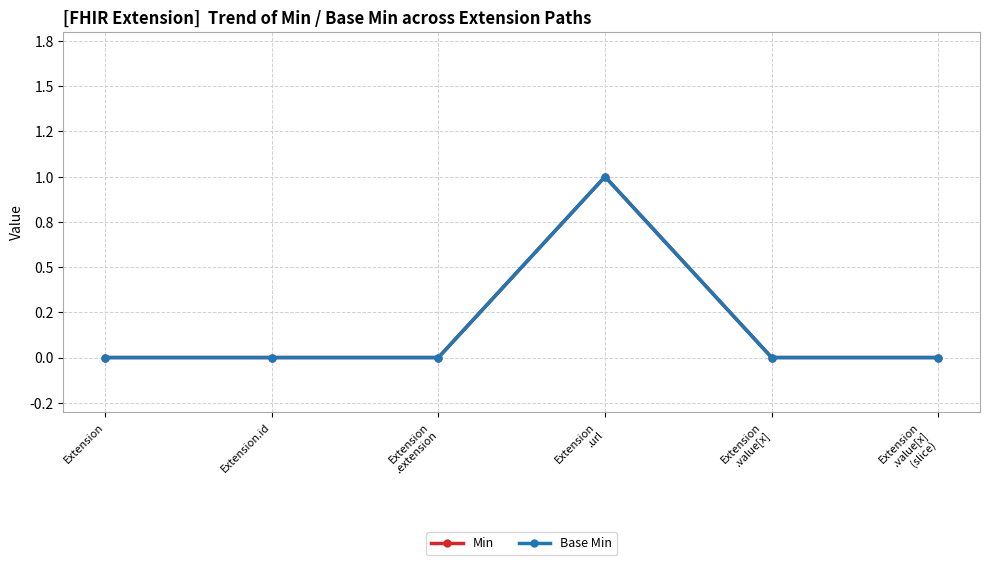

Is this an area chart (filled region under the line)?

No